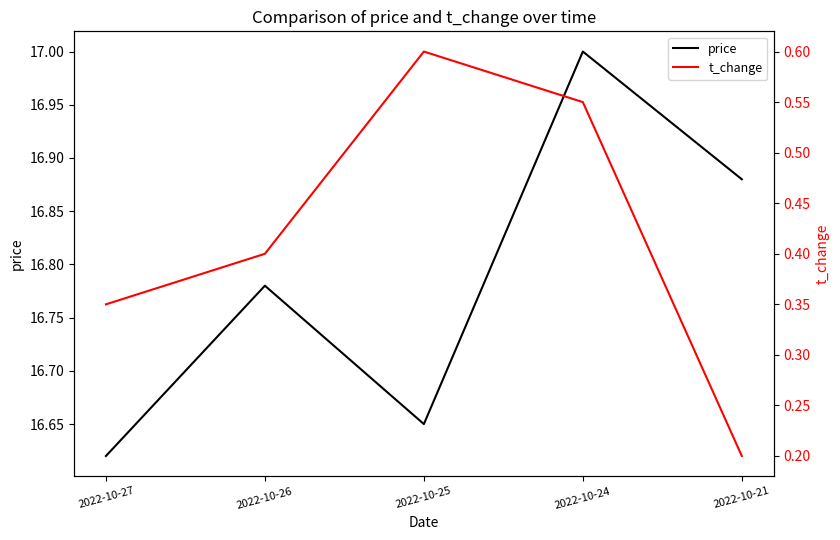

How many lines are shown in the chart?

2